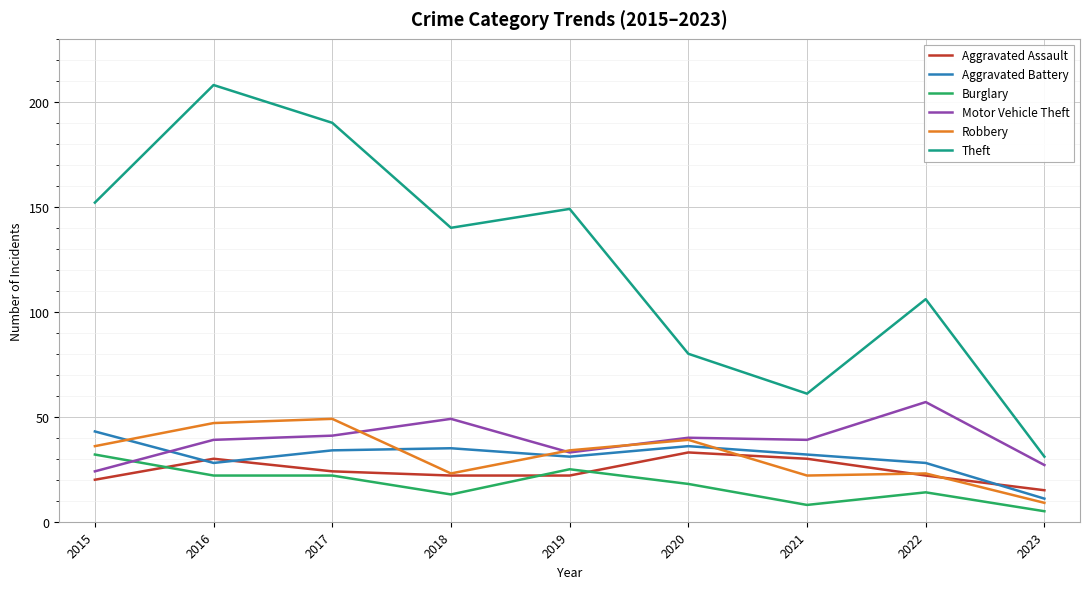

Which series has the largest range (max minus min)?

Theft